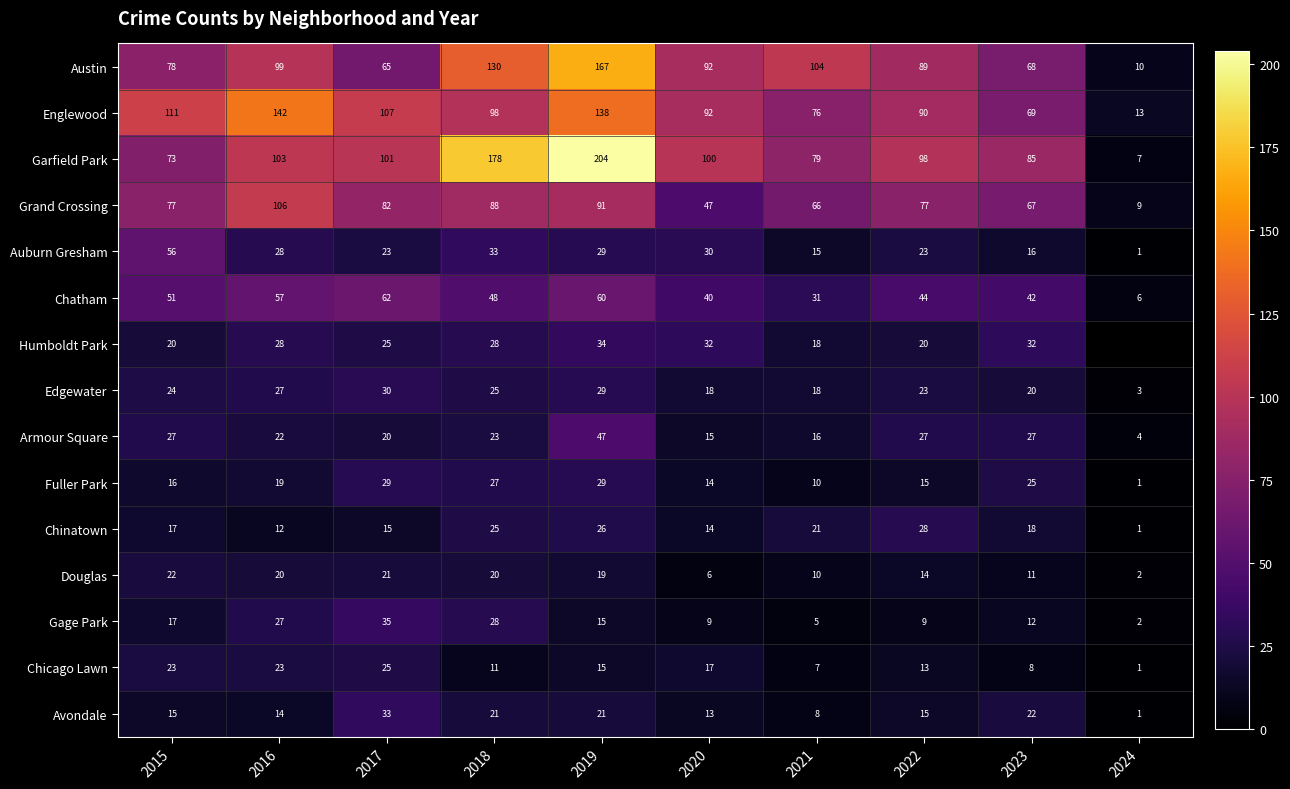

At how many categories does at least one series exceed 51?

9